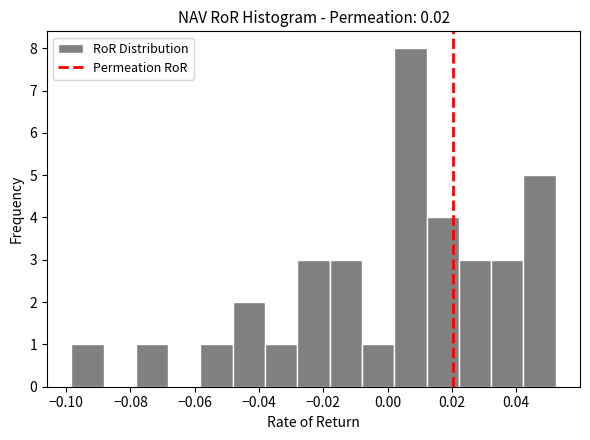

Which range on the x-axis has the tallest bar?

0.002 to 0.012